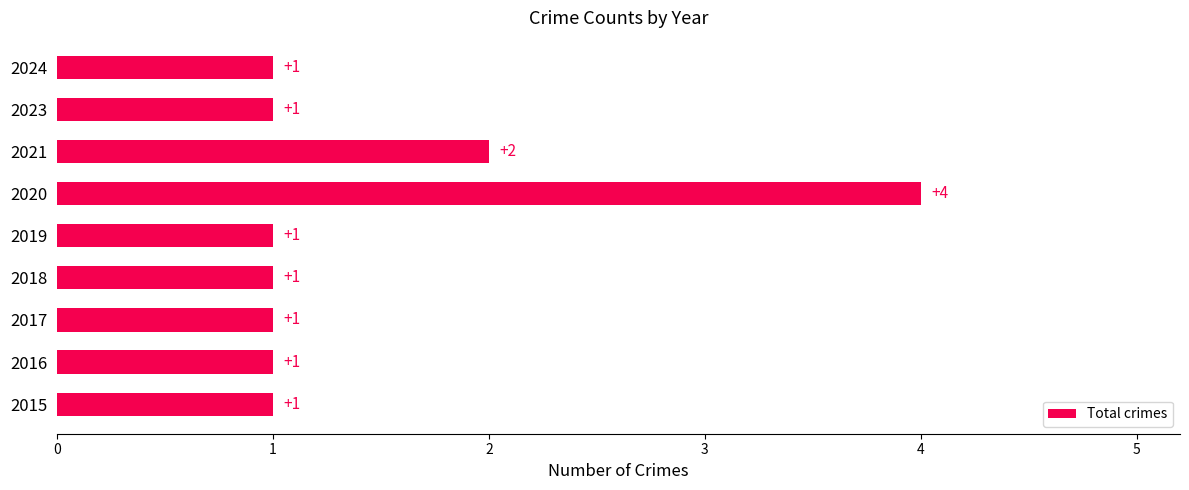

What is the greatest value displayed?

4